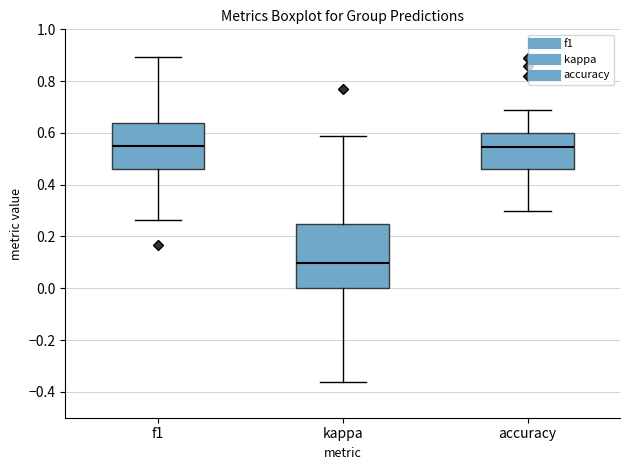

Reading left to right, transcribe this box plot: for each box, give where its median line is, the range the box spans, and where its two whiskers end, as read against the y-axis. The values are not printed on the chart, so give them approximately, as read against the axis.

f1: median 0.54, box 0.46 to 0.64, whiskers 0.26 to 0.90
kappa: median 0.10, box 0.00 to 0.26, whiskers -0.36 to 0.58
accuracy: median 0.54, box 0.46 to 0.60, whiskers 0.30 to 0.68